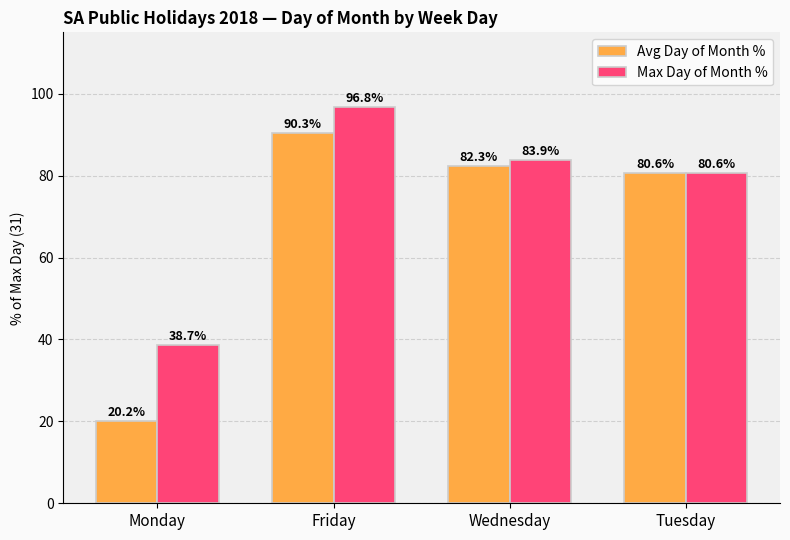

At which category is the sum across all series the highest?

Friday